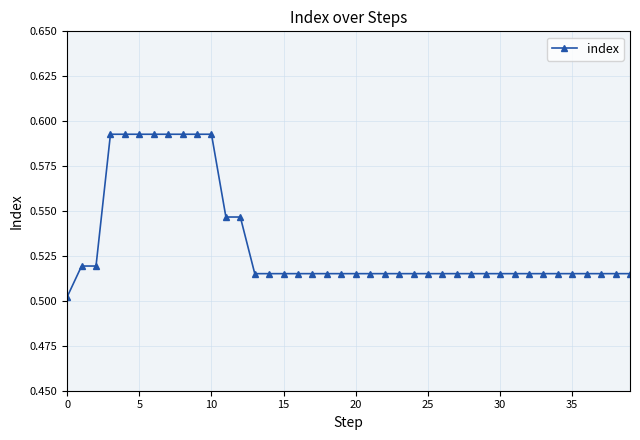

What is the sum of all values?

21.3